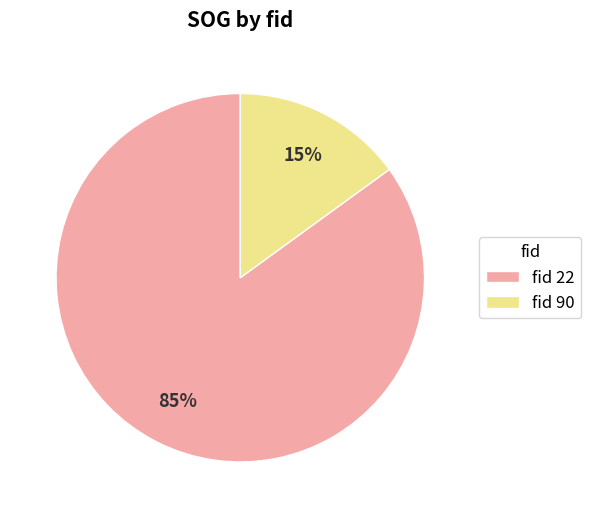

How many segments does this pie chart have?

2